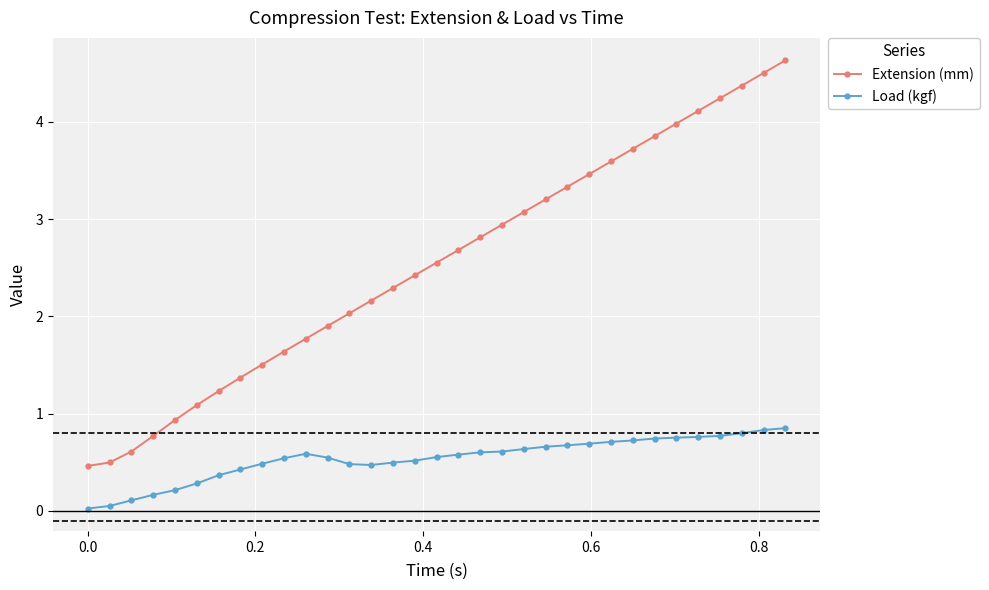

At how many categories does at least one series exceed 1?

28